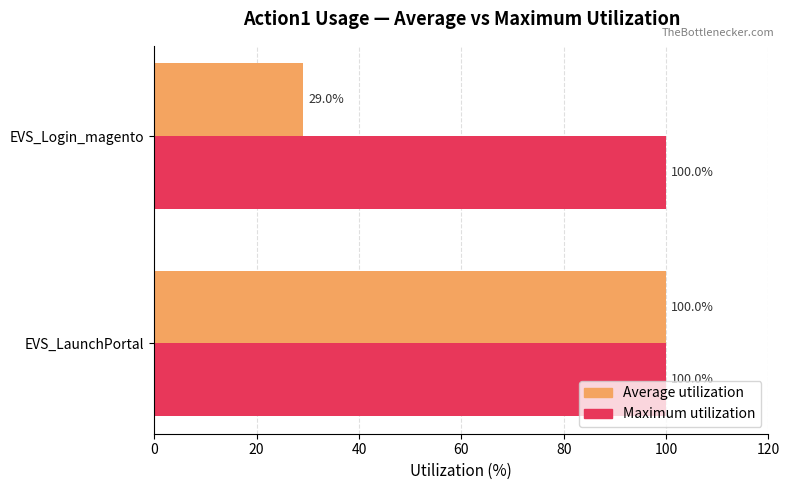

What is the maximum value for Maximum utilization?

100.0